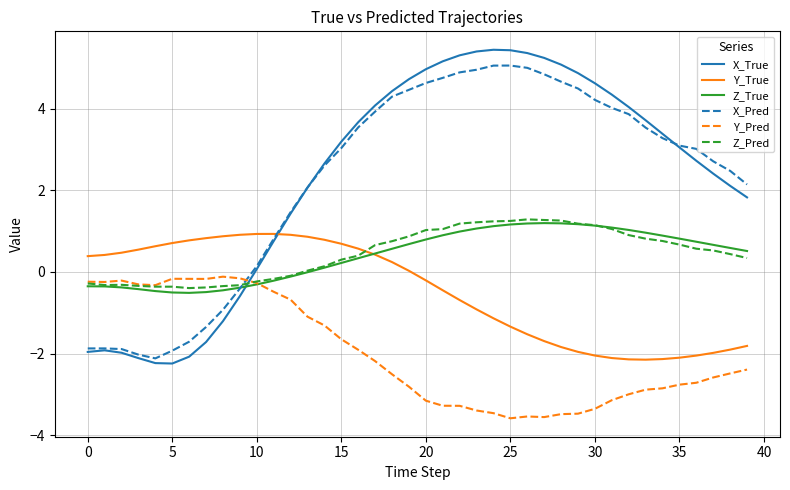

What is the maximum value for X_Pred?

5.1